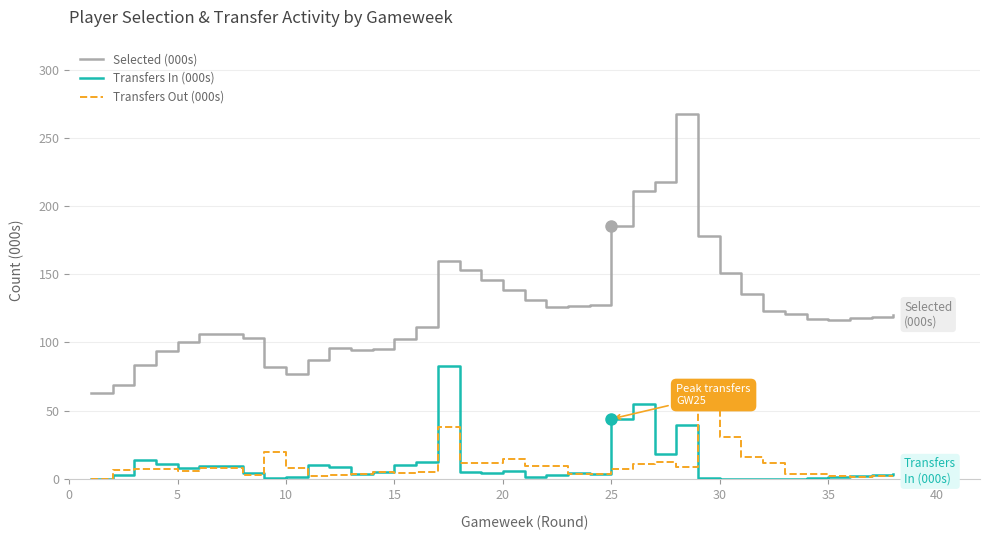

True or false: Selected (000s) has more than 0 points higher than both neighbors.

True